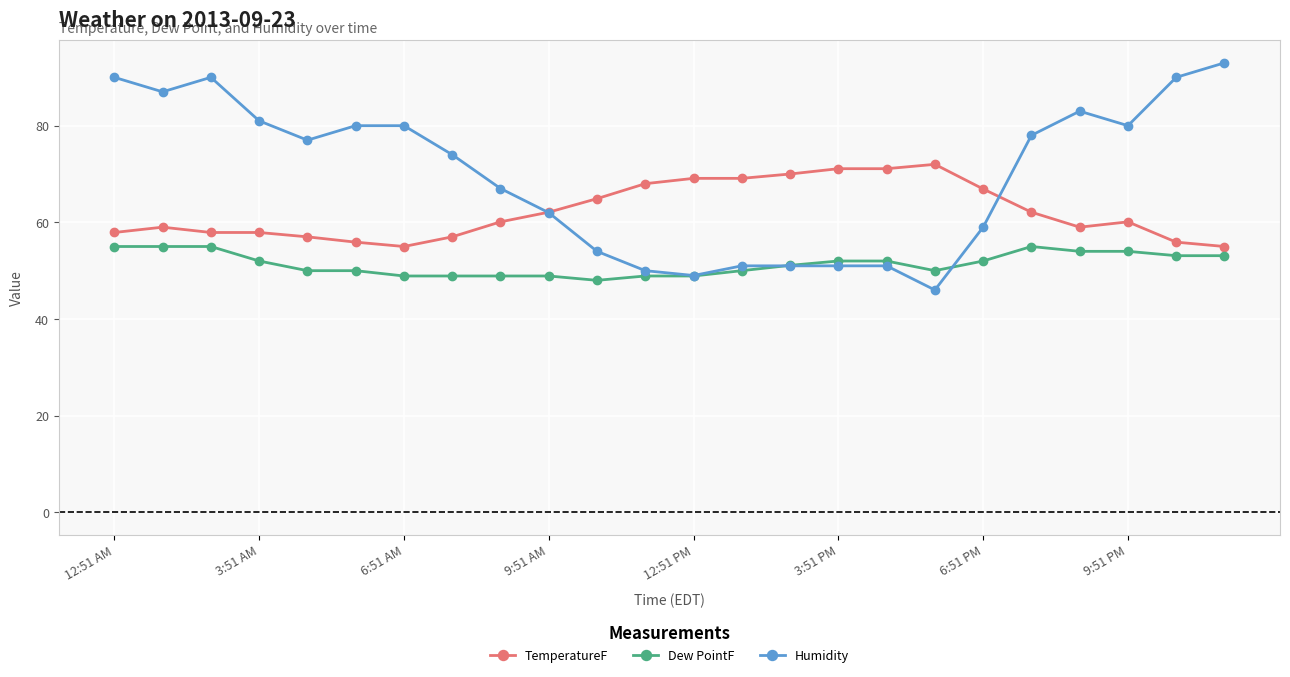

What is the value of the TemperatureF point at the 12th from the left?

68.0